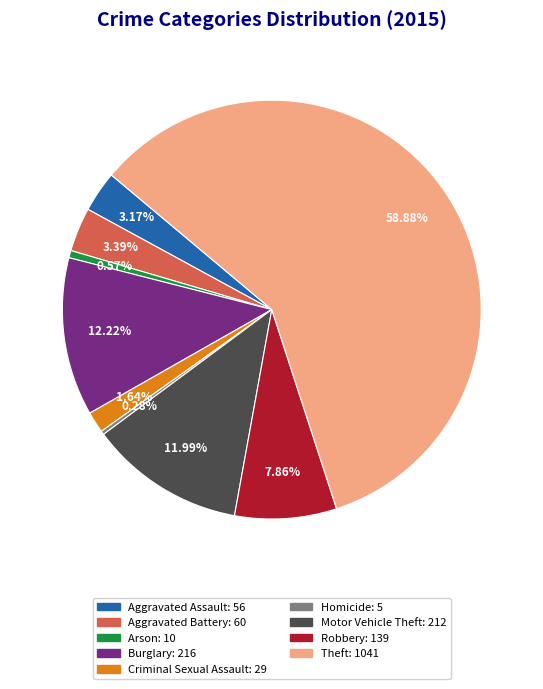

Which category has the biggest portion of the pie?

Theft